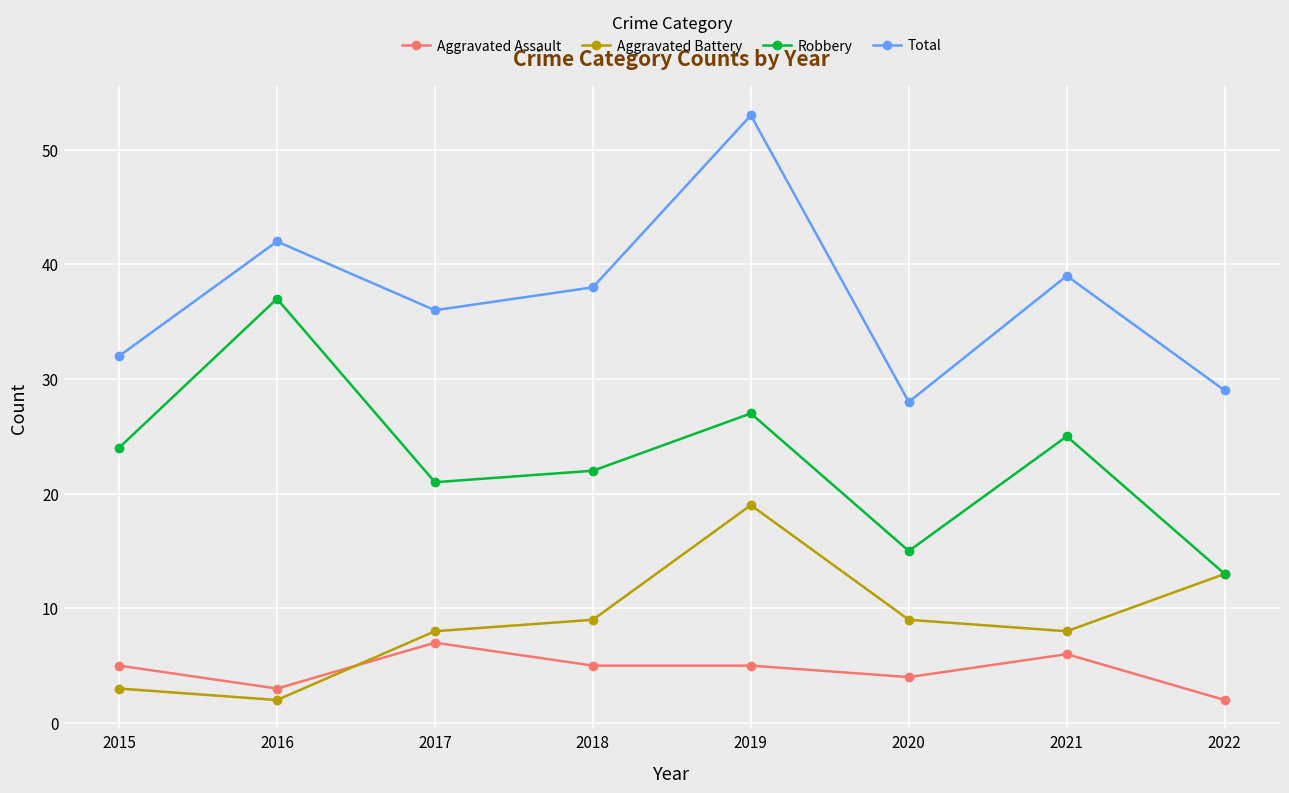

What is the value of the Aggravated Assault point at the 5th from the left?

5